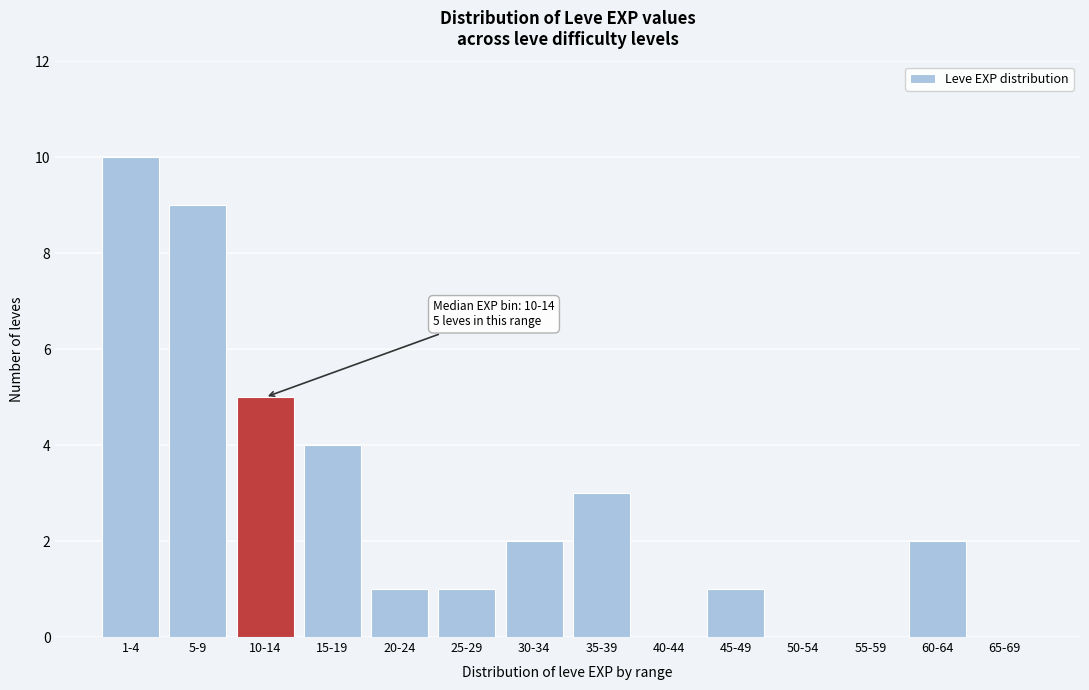

Reading left to right, extract all data points from this chart.

1-4=10	5-9=9	10-14=5	15-19=4	20-24=1	25-29=1	30-34=2	35-39=3	40-44=0	45-49=1	50-54=0	55-59=0	60-64=2	65-69=0